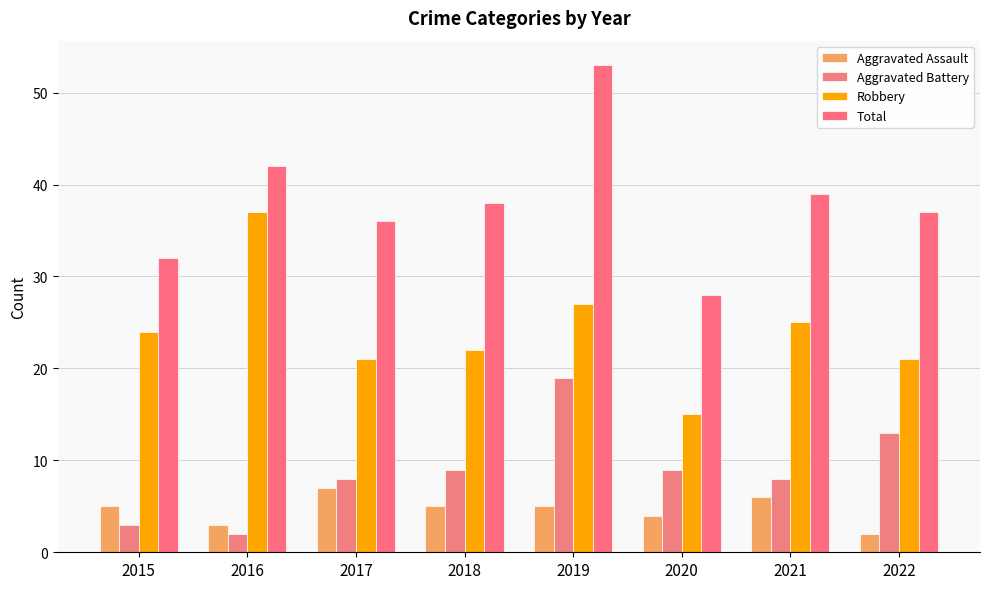

What is the difference between the Robbery values at 2018 and 2017?

1